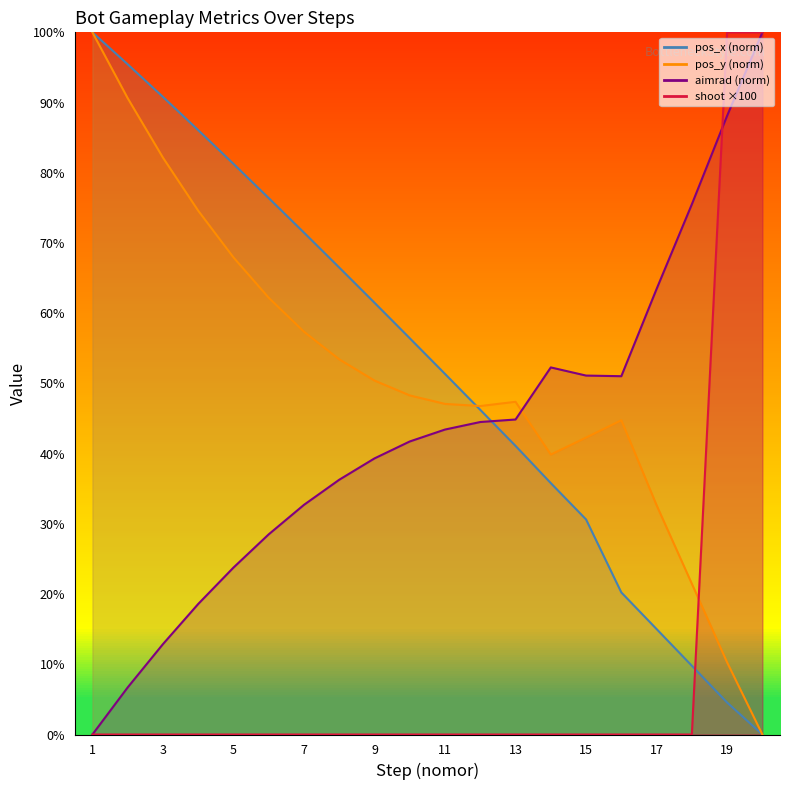

What is the sum of the shoot values at 3 and 19?

100.0